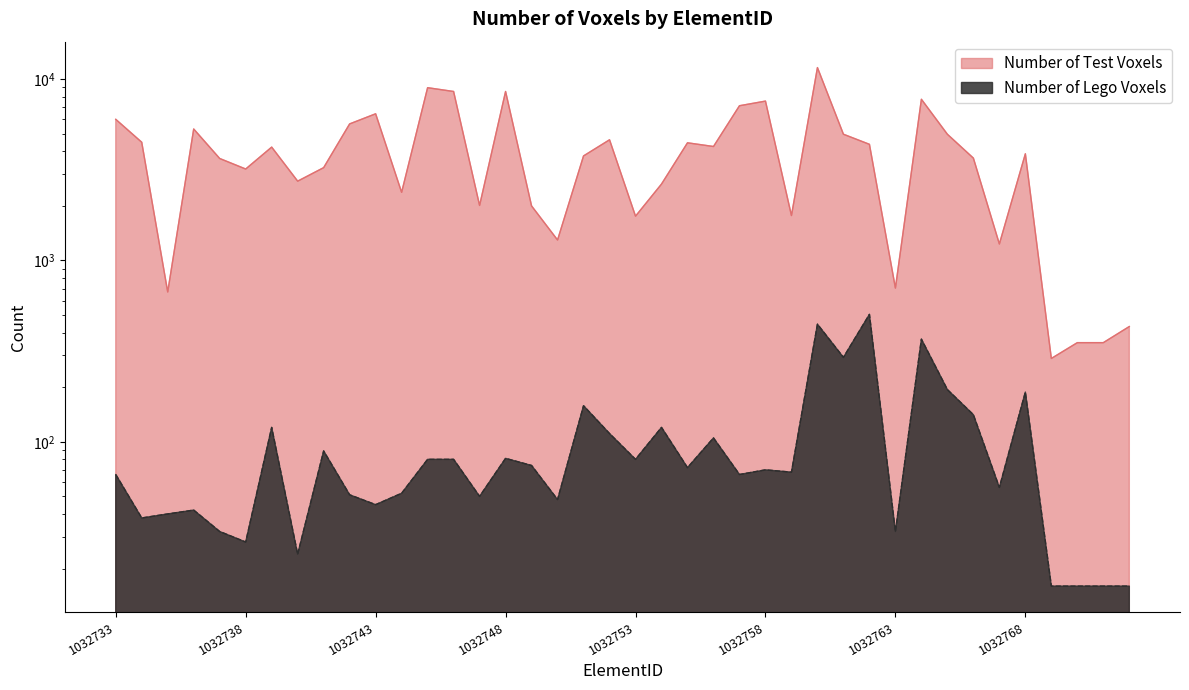

True or false: Number of Test Voxels and Number of Lego Voxels intersect in this chart.

False